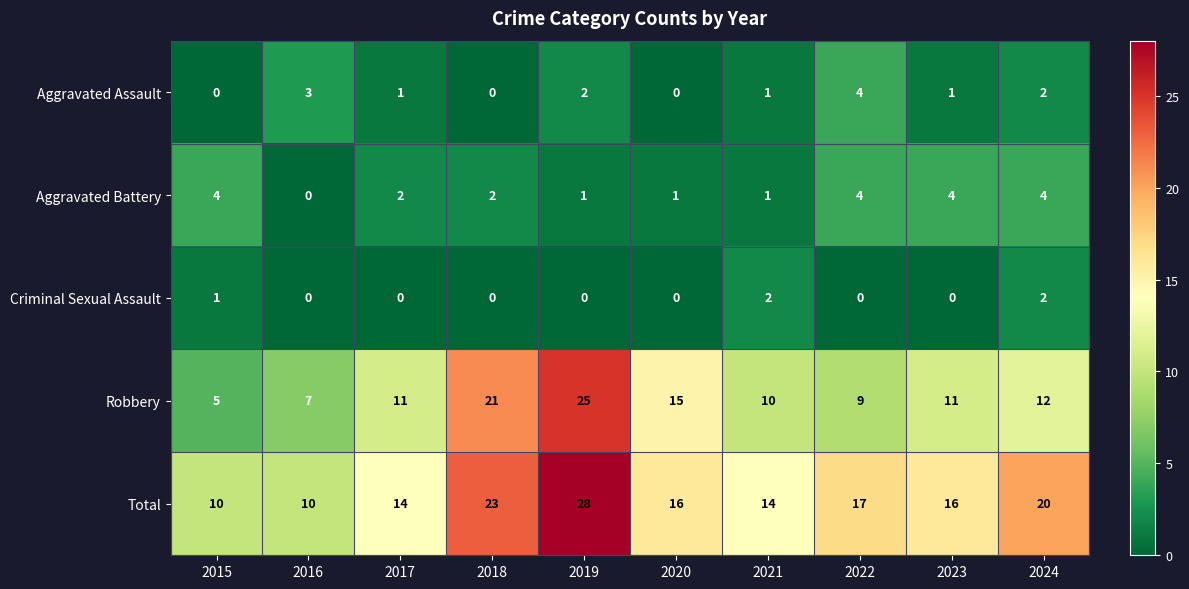

Rank the series at 2017 from highest to lowest value.

Total, Robbery, Aggravated Battery, Aggravated Assault, Criminal Sexual Assault